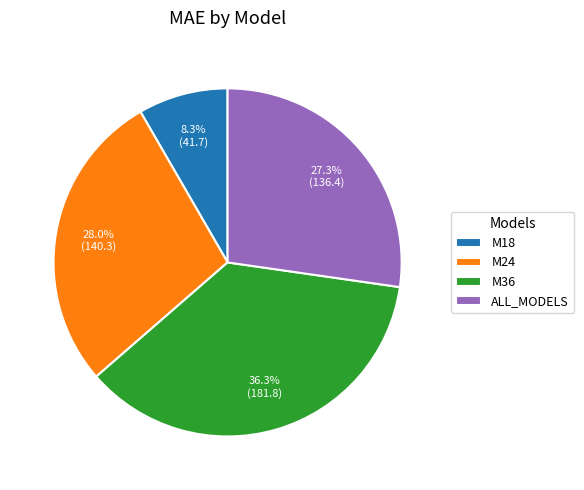

Is it true that M24 is 36% of the pie?

False